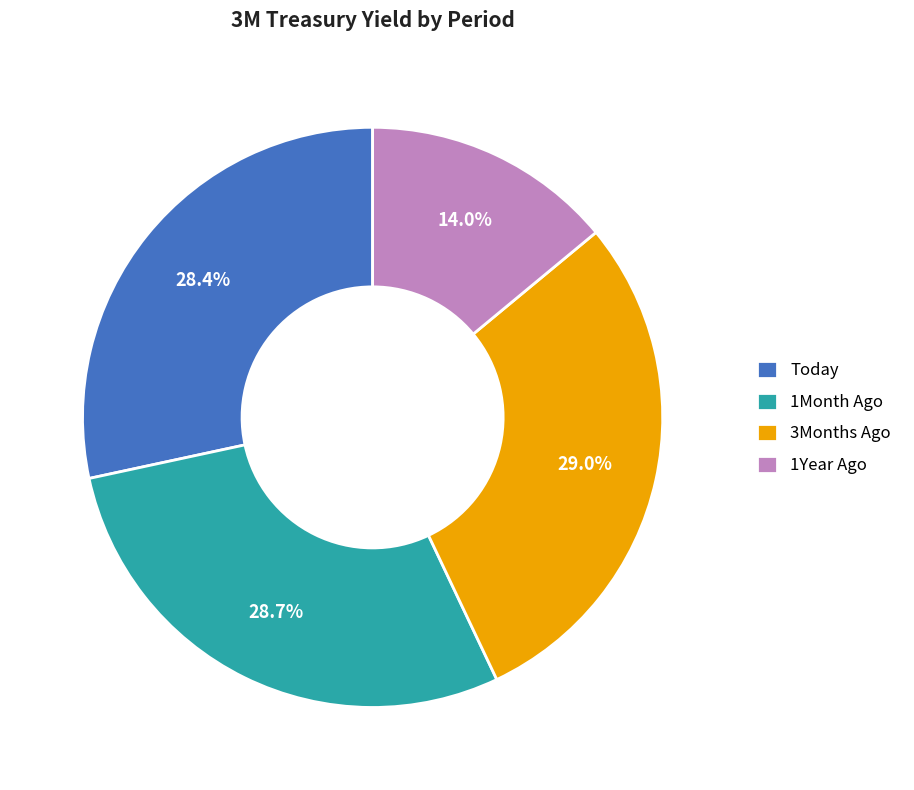

True or false: 1Month Ago accounts for 29% of the total.

True